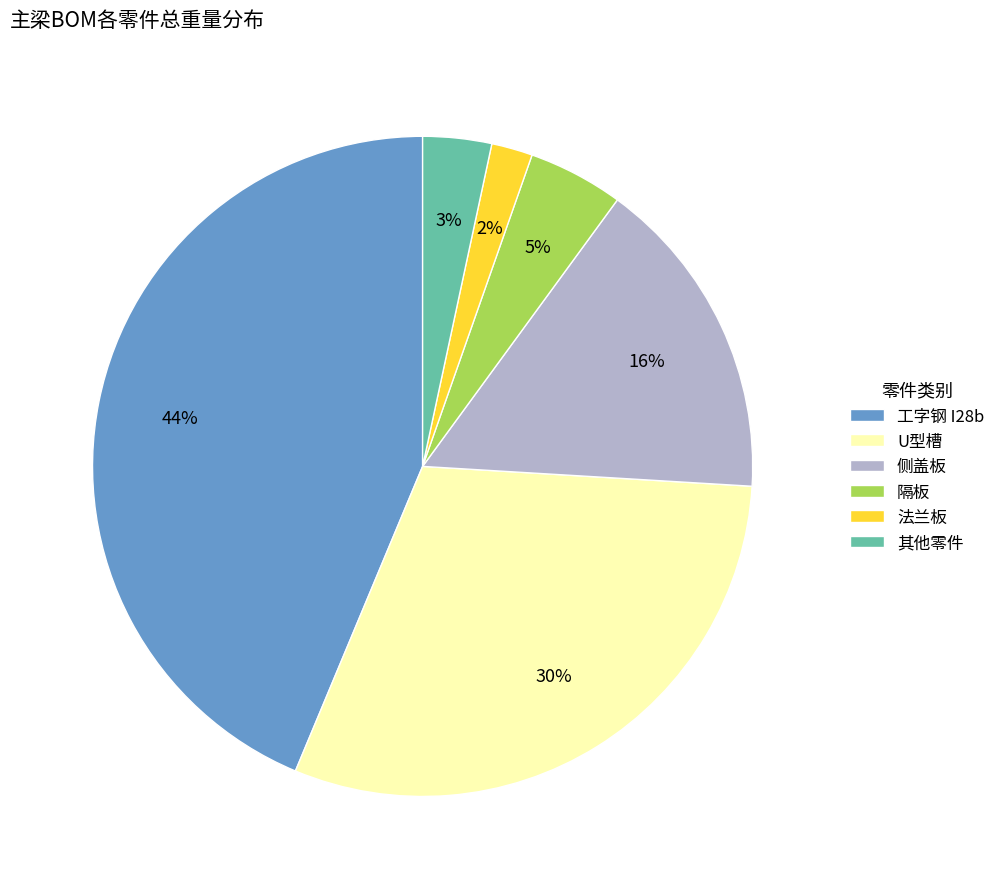

The 侧盖板 slice represents 23% of the pie. True or false?

False